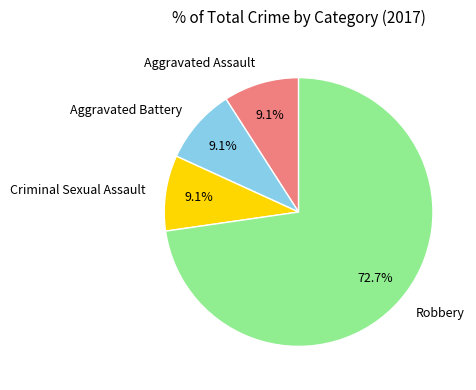

How much of the chart is everything except Criminal Sexual Assault?

90.9%